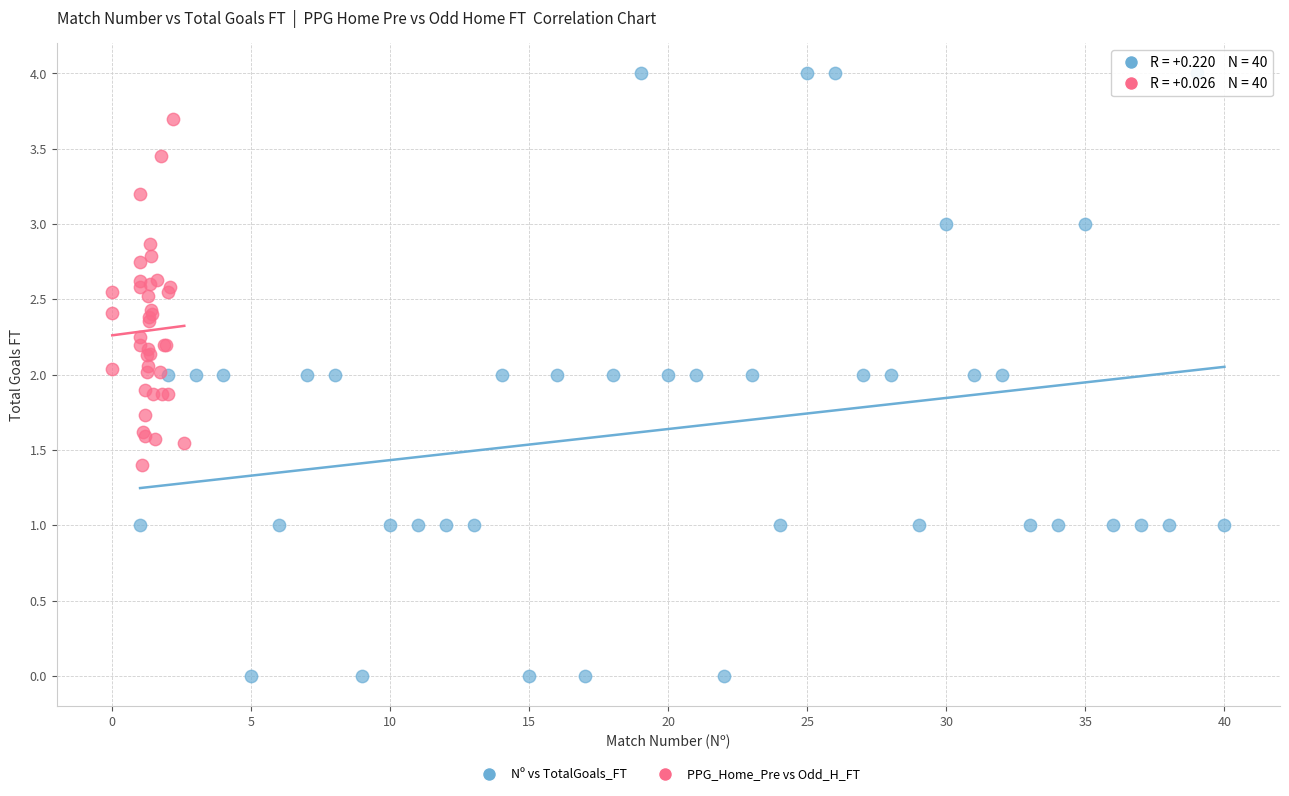

What are all the series names shown in the legend?

Nº vs TotalGoals_FT, PPG_Home_Pre vs Odd_H_FT